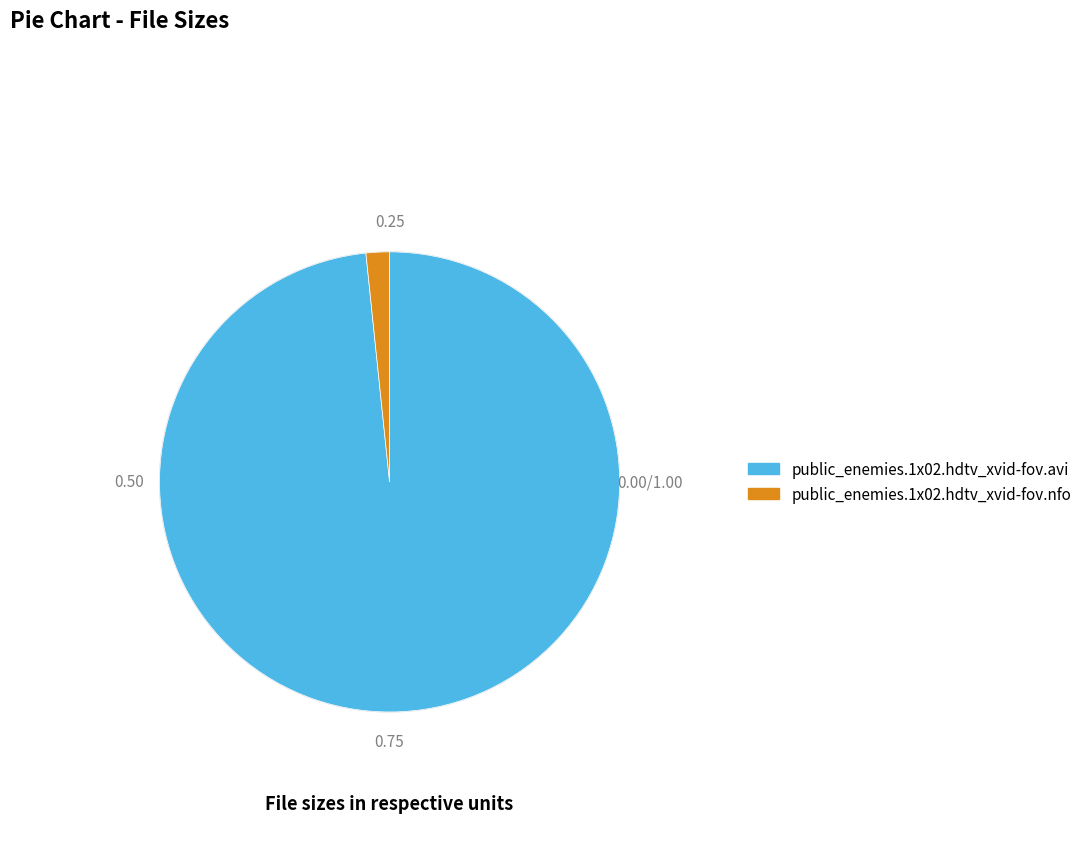

Rank the categories by value from lowest to highest.

public_enemies.1x02.hdtv_xvid-fov.nfo, public_enemies.1x02.hdtv_xvid-fov.avi